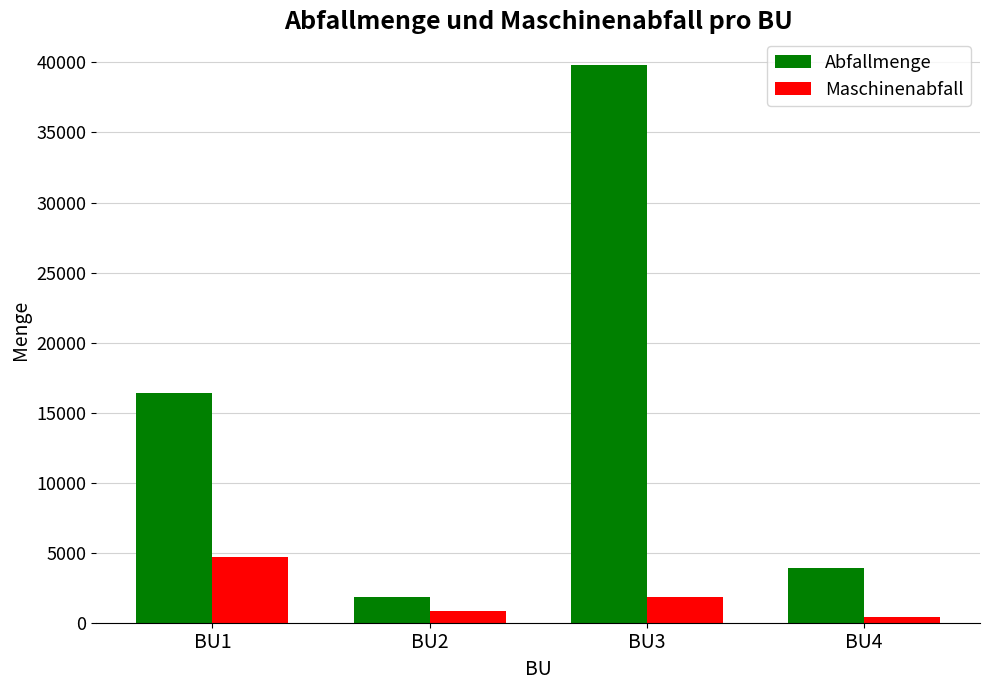

What is the difference between the second highest and minimum values in the Maschinenabfall series?

1428.4